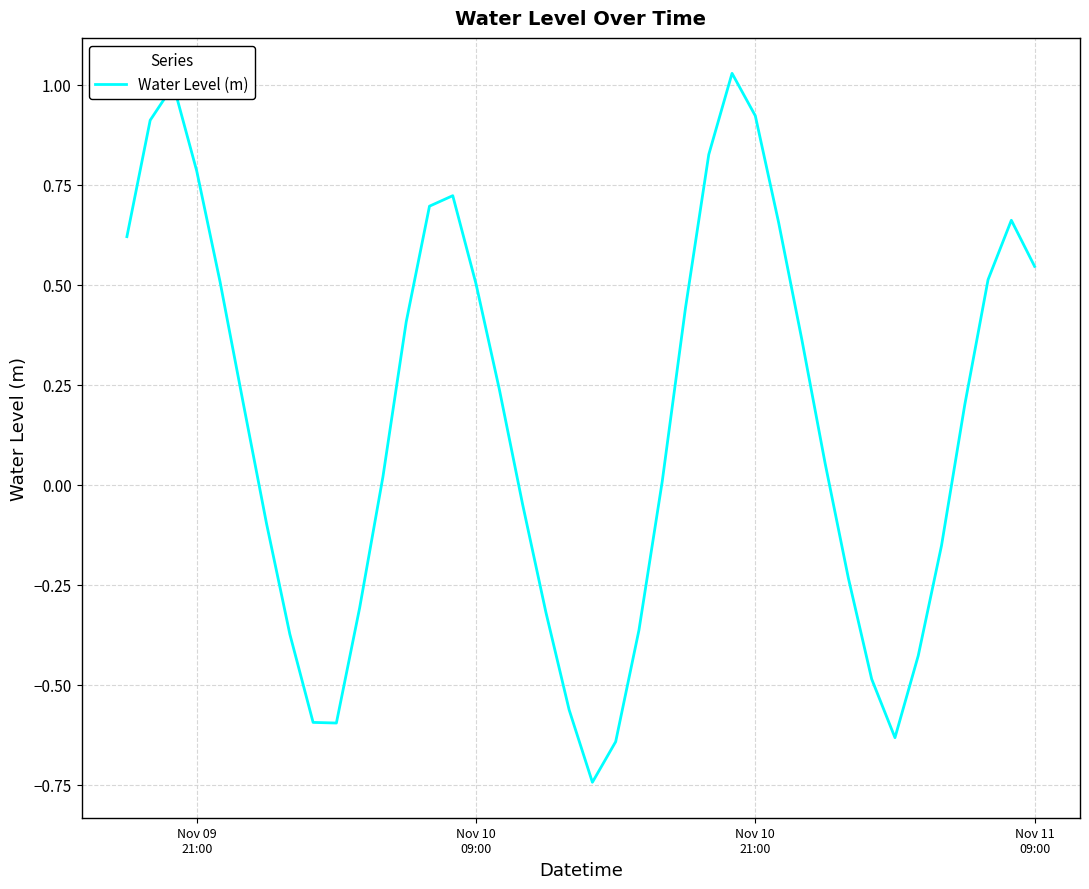

How many values are above zero?

24